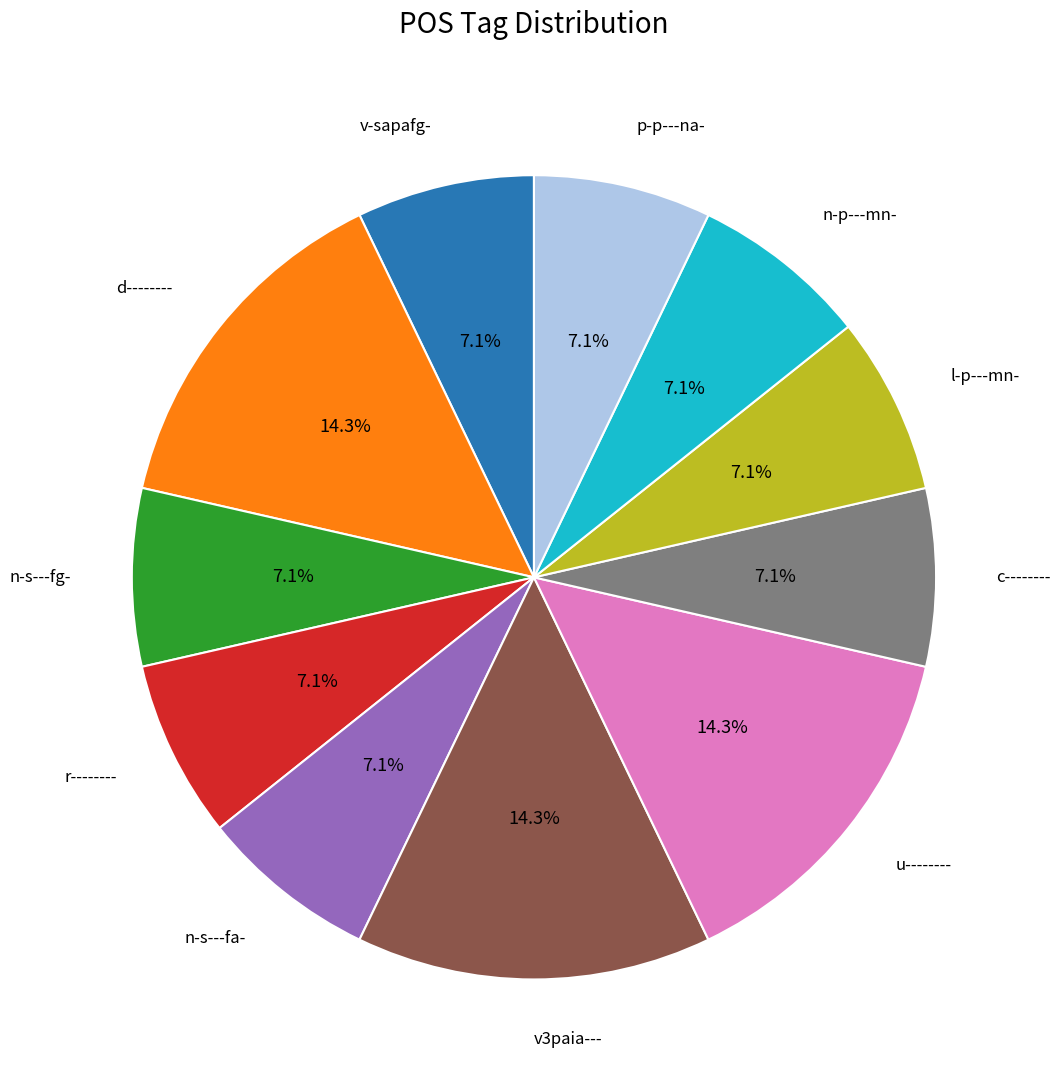

Is there a majority slice in this chart?

No